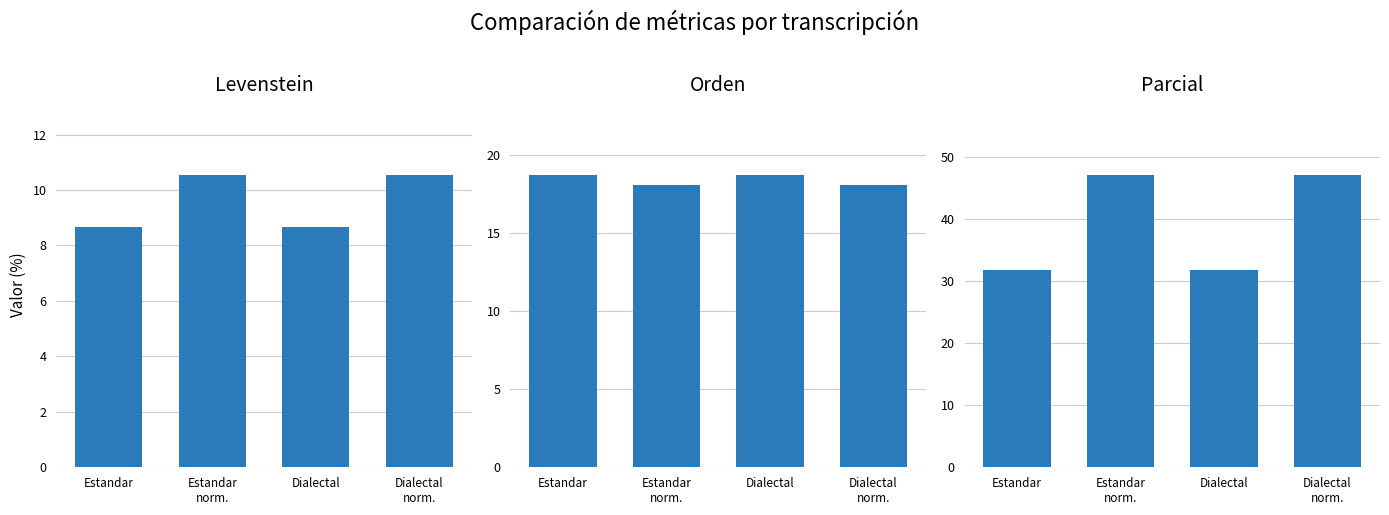

At which label is Levenstein closest to 9?

Estandar